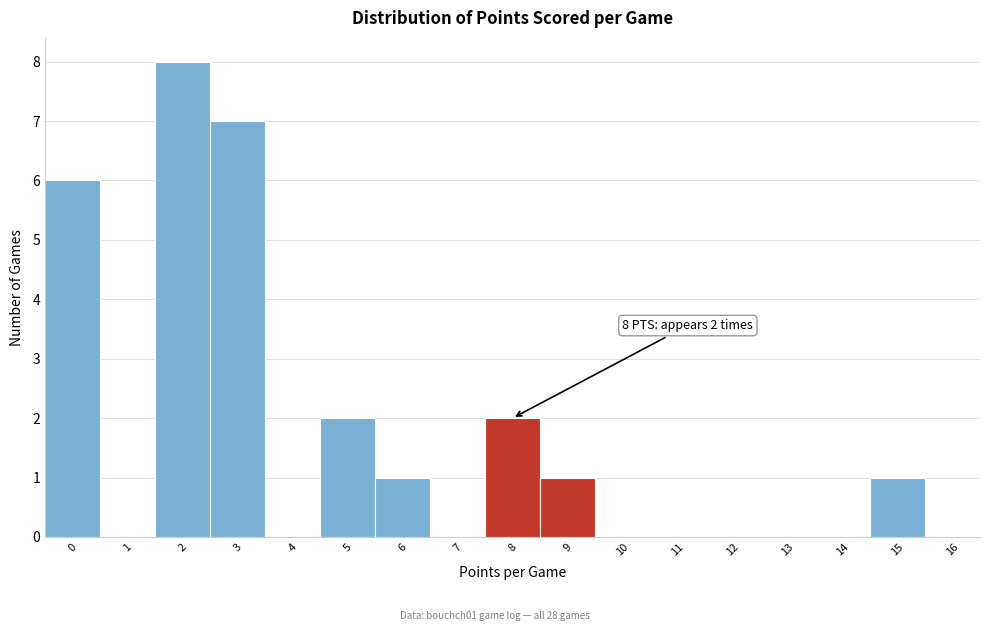

Which range on the x-axis has the tallest bar?

1.5 to 2.5